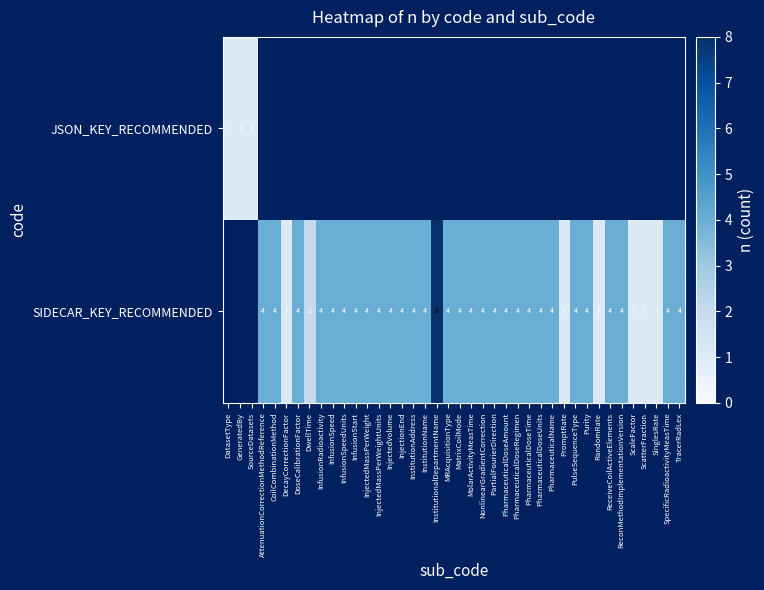

The value of JSON_KEY_RECOMMENDED at SourceDatasets is 1. True or false?

True